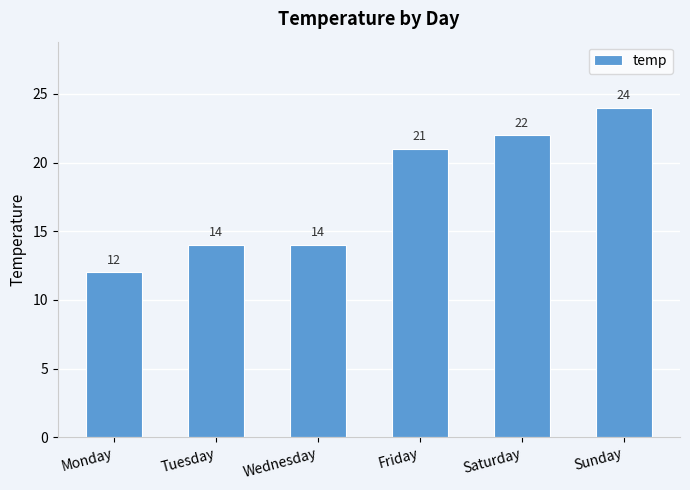

How many bars are there in total?

6